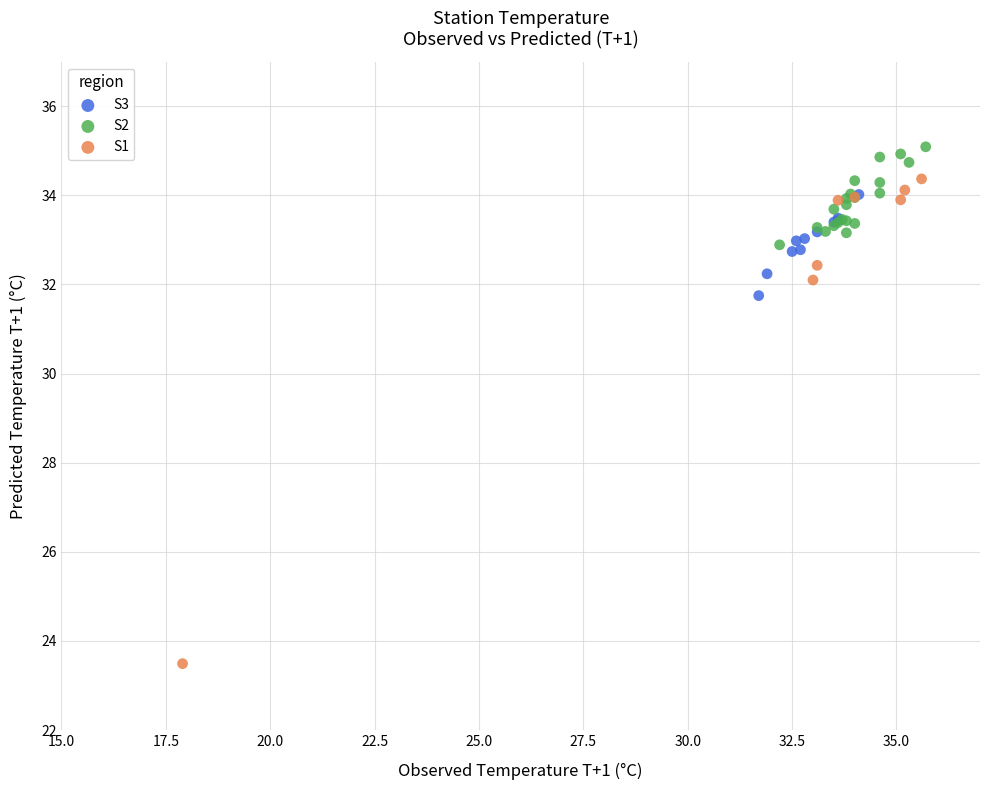

Which series contains the lowest Y value?

S1